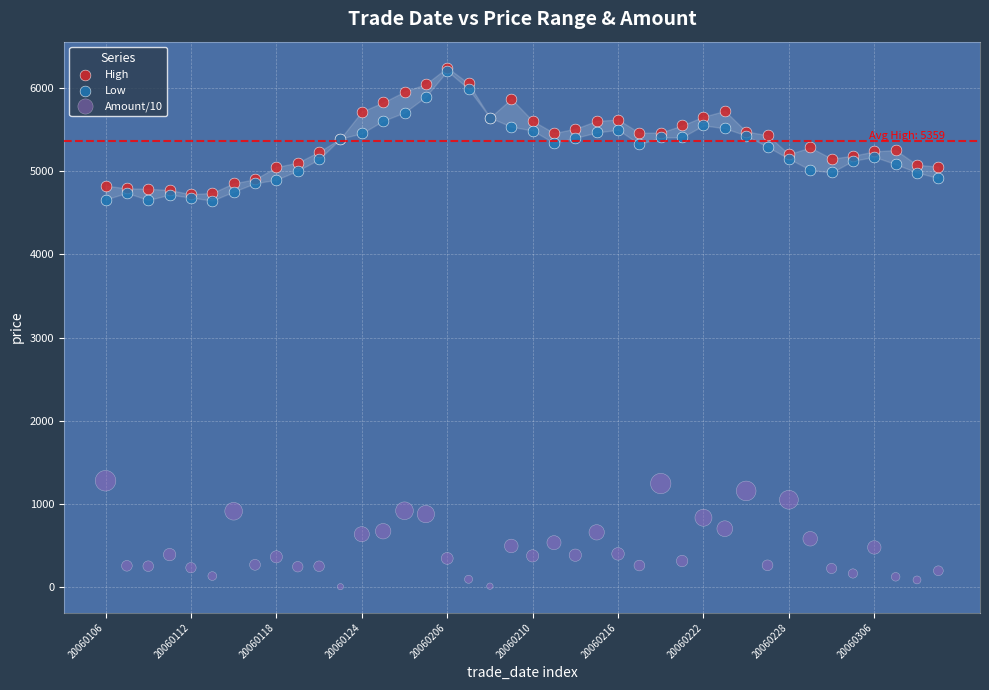

Which series reaches the minimum Y coordinate?

Amount/10